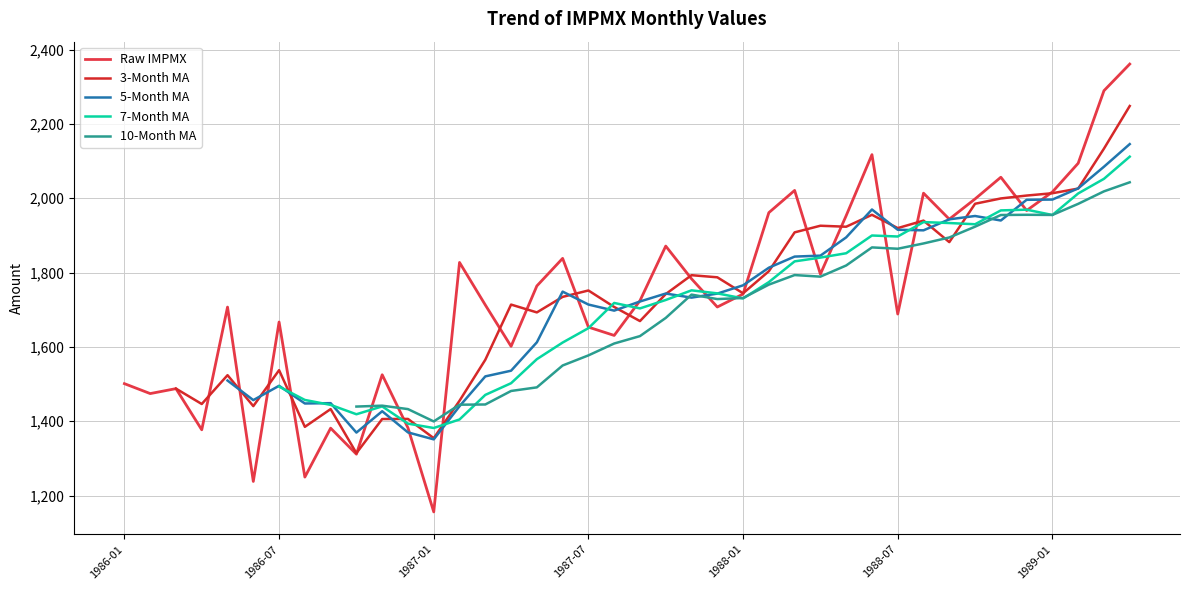

Which category has the lowest value in the Raw IMPMX series?

1987-01